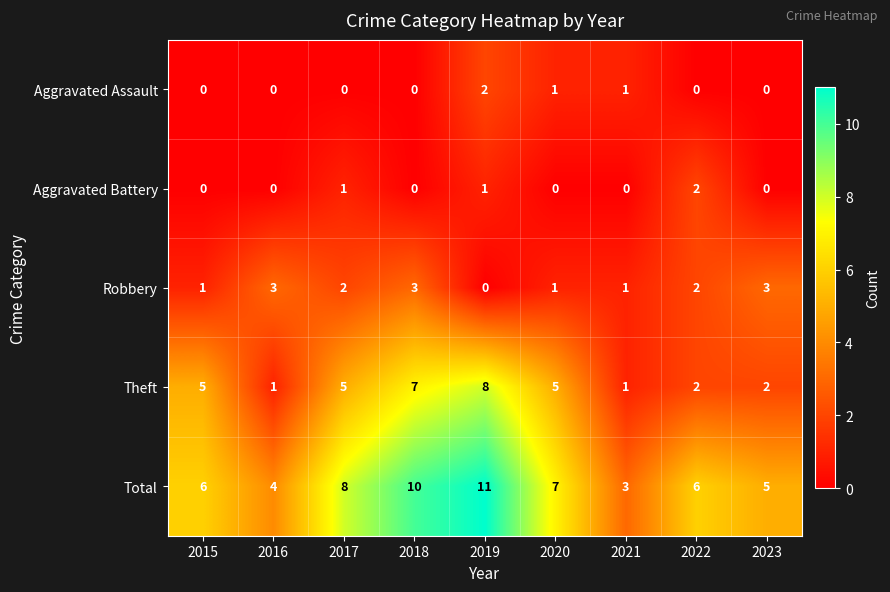

At 2019, list the series in order from smallest to largest.

Robbery, Aggravated Battery, Aggravated Assault, Theft, Total